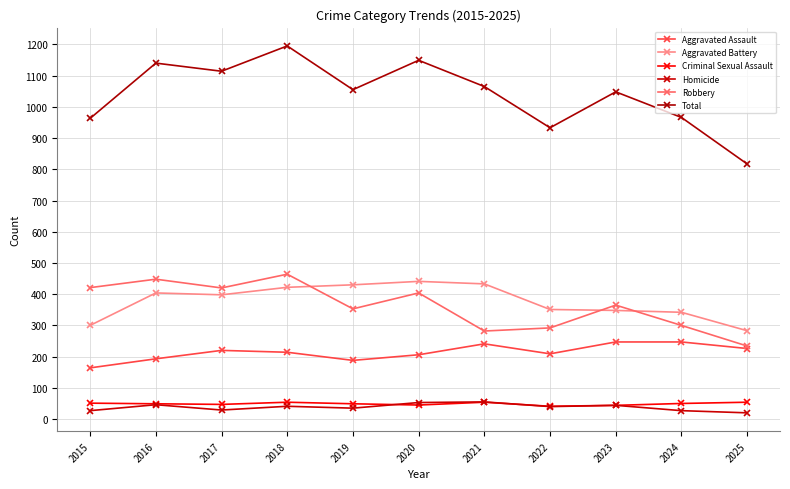

What is the sum of the Robbery values at 2021 and 2022?

574